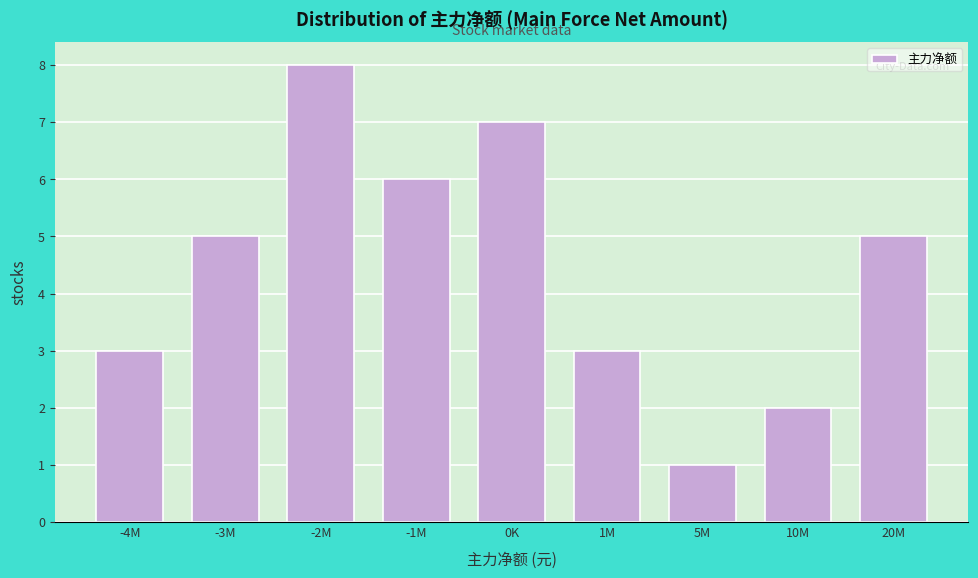

Reading right to left, transcribe all the data shown in this chart.

20M=5	10M=2	5M=1	1M=3	0K=7	-1M=6	-2M=8	-3M=5	-4M=3